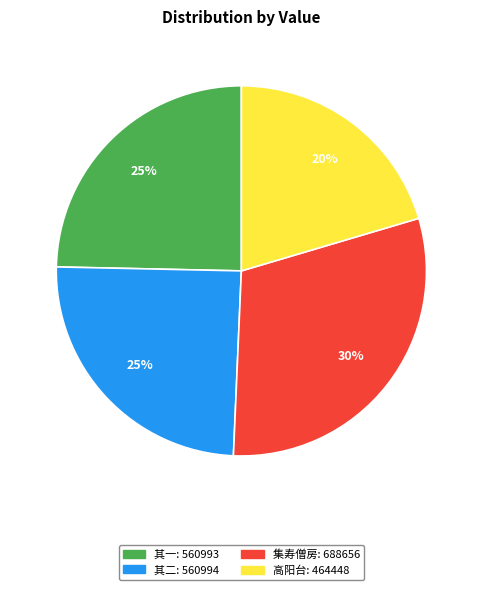

To the nearest percent, what is the average slice percentage?

25%